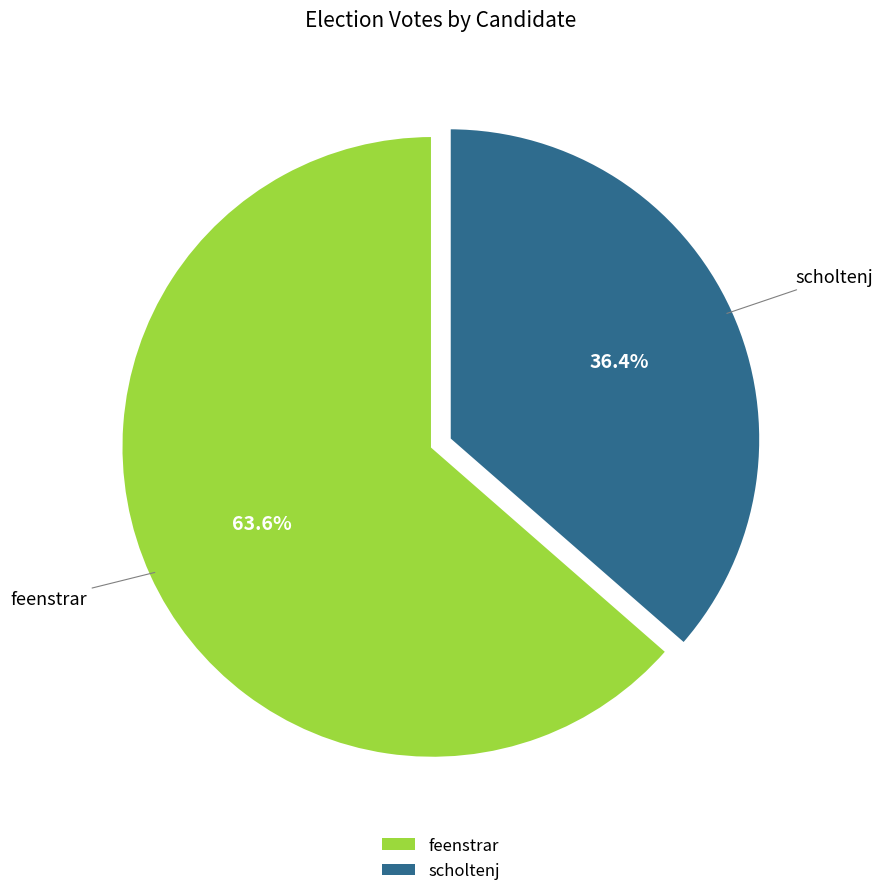

Does scholtenj account for over 50% of the chart?

No